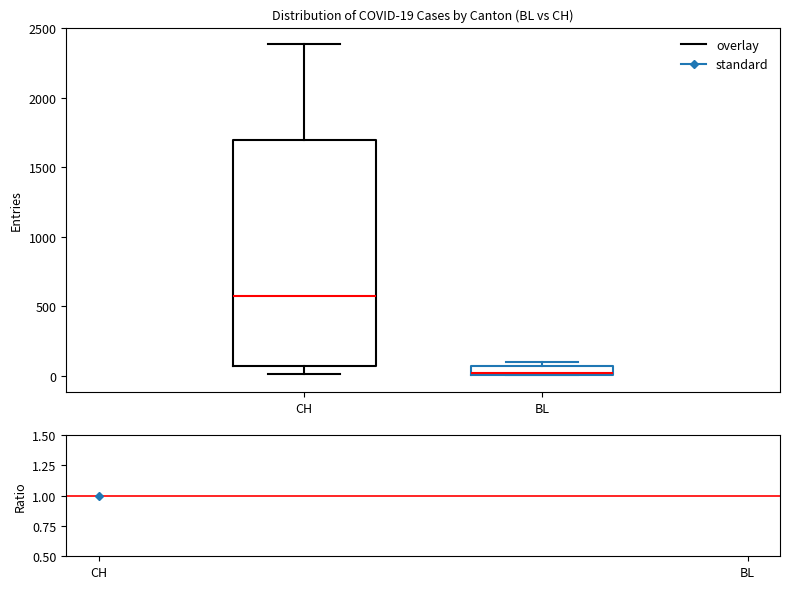

Comparing the boxes themselves (not the whiskers), which one is the tallest?

CH